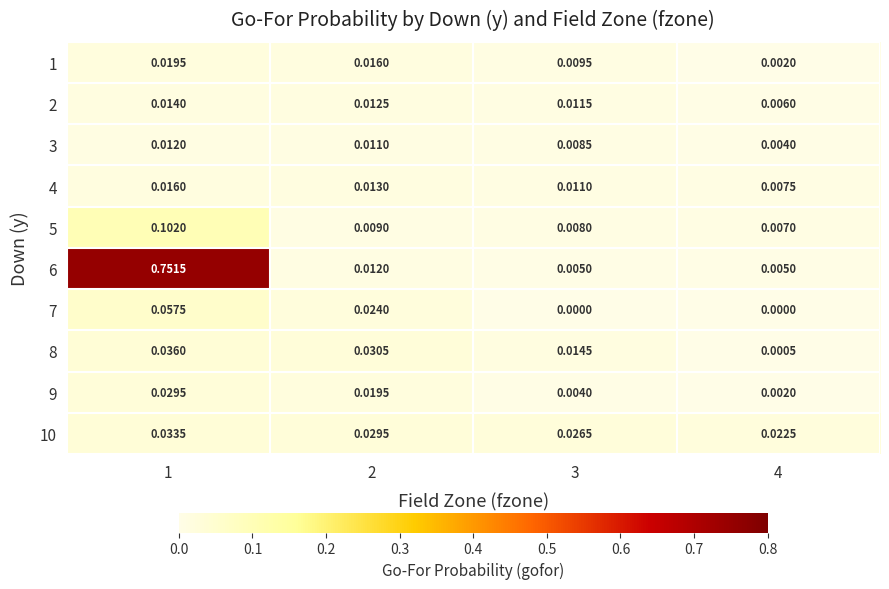

Is the value of 9 at 1 greater than the value of 5 at 2?

Yes